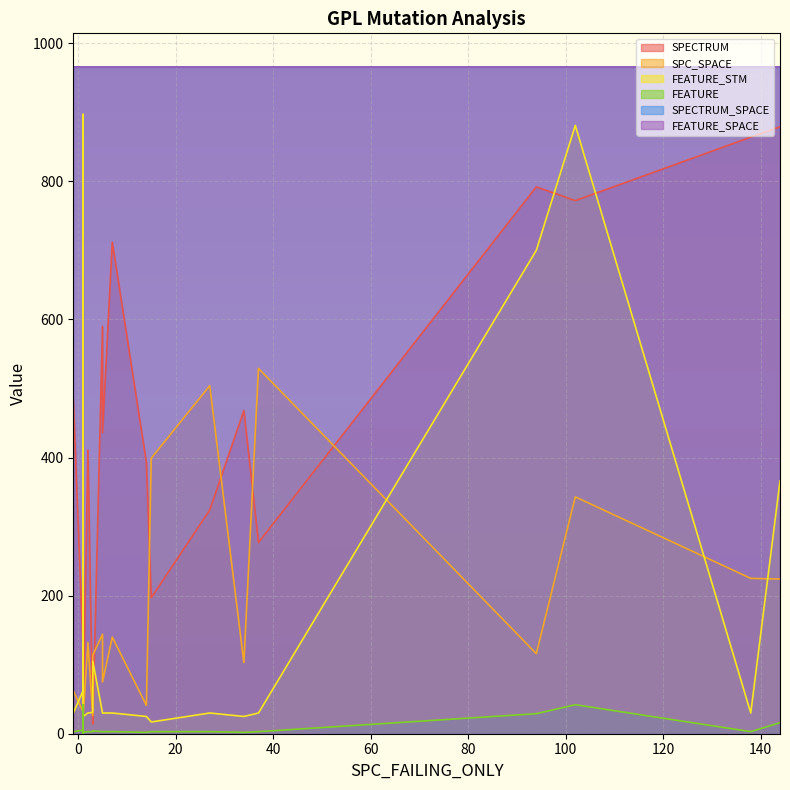

Rank the categories by FEATURE_STM value from lowest to highest.

12, 3, 11, 18, 19, 0, 2, 8, 9, 13, 14, 16, 17, 6, 1, 5, 10, 4, 15, 7